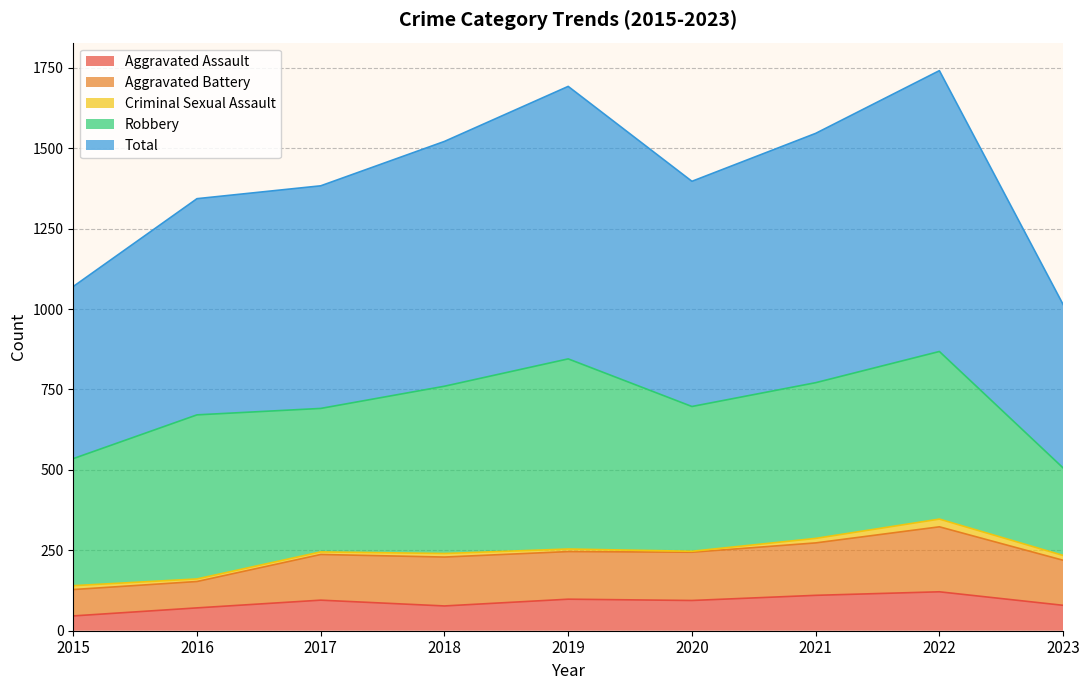

At which label is Aggravated Assault closest to 83?

2023